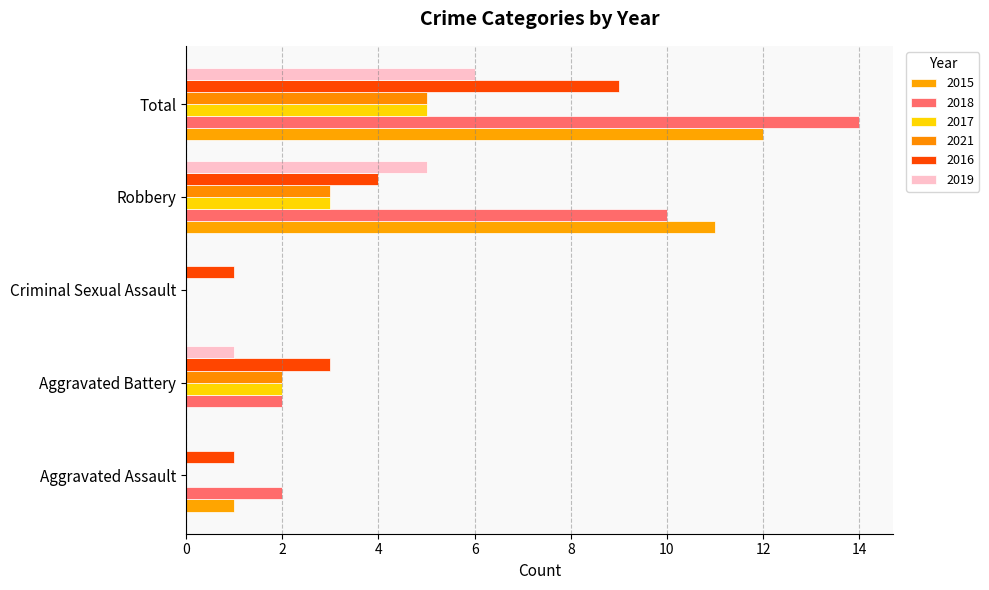

What is the label of the 1st bar from the right?

Total